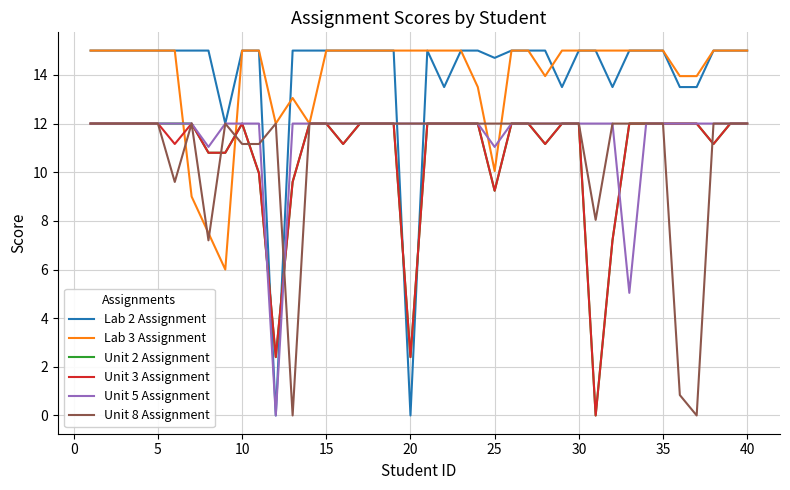

What is the greatest value displayed?

15.0